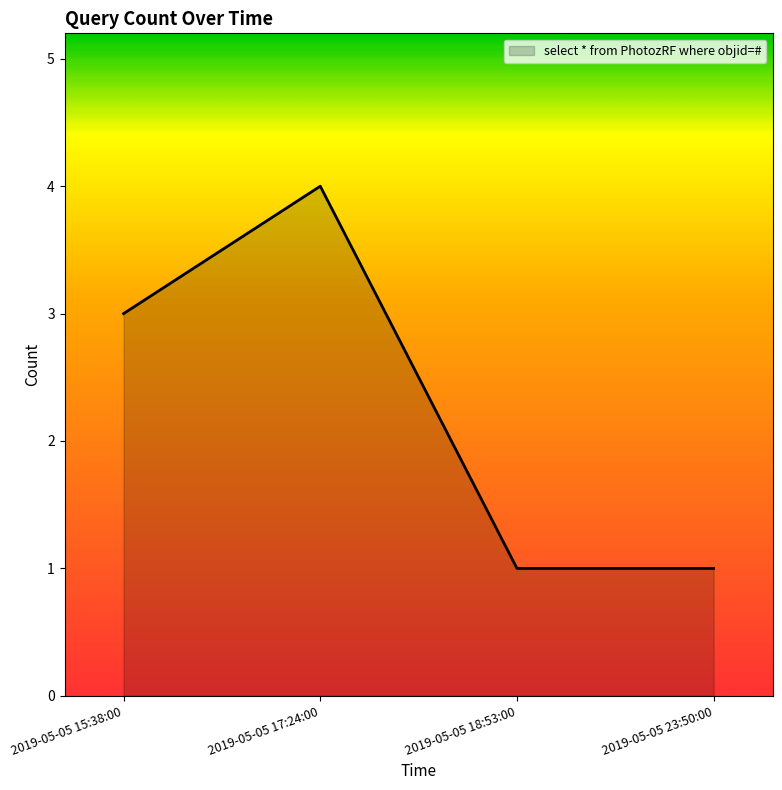

Reading left to right, what are all the values shown in this chart?

2019-05-05 15:38:00=3	2019-05-05 17:24:00=4	2019-05-05 18:53:00=1	2019-05-05 23:50:00=1